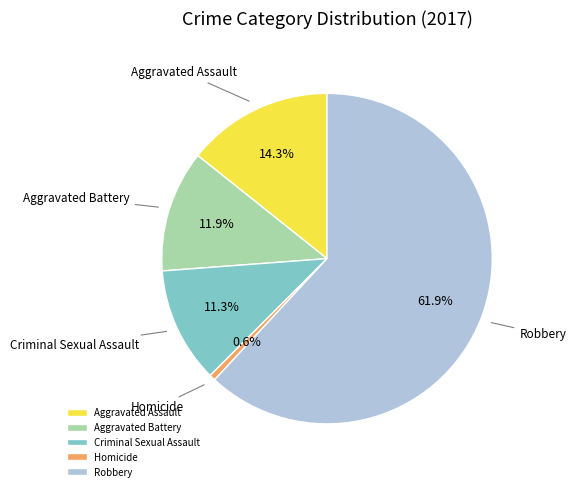

Which slice is the largest?

Robbery